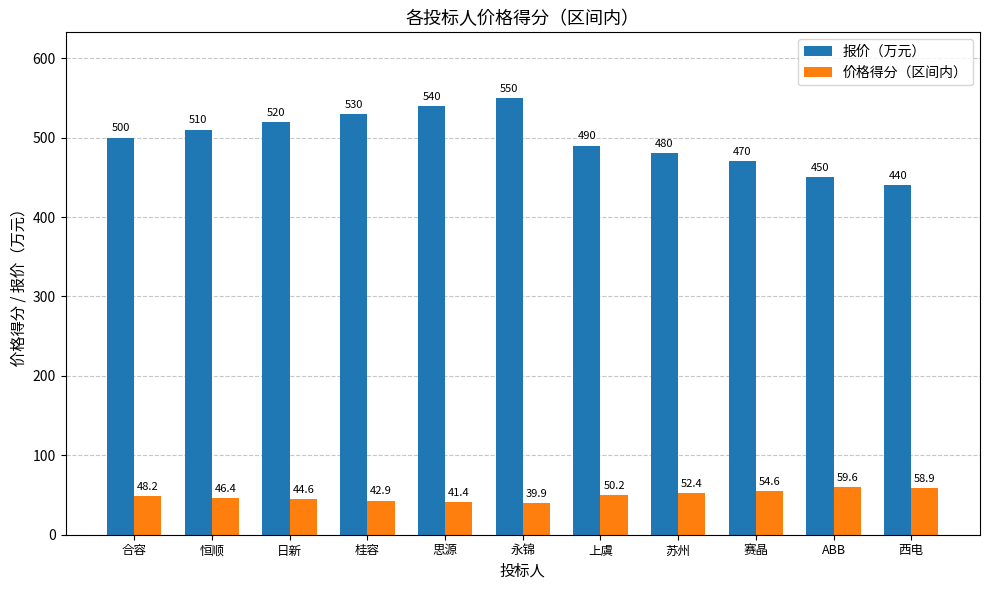

How many categories are shown in the chart?

11